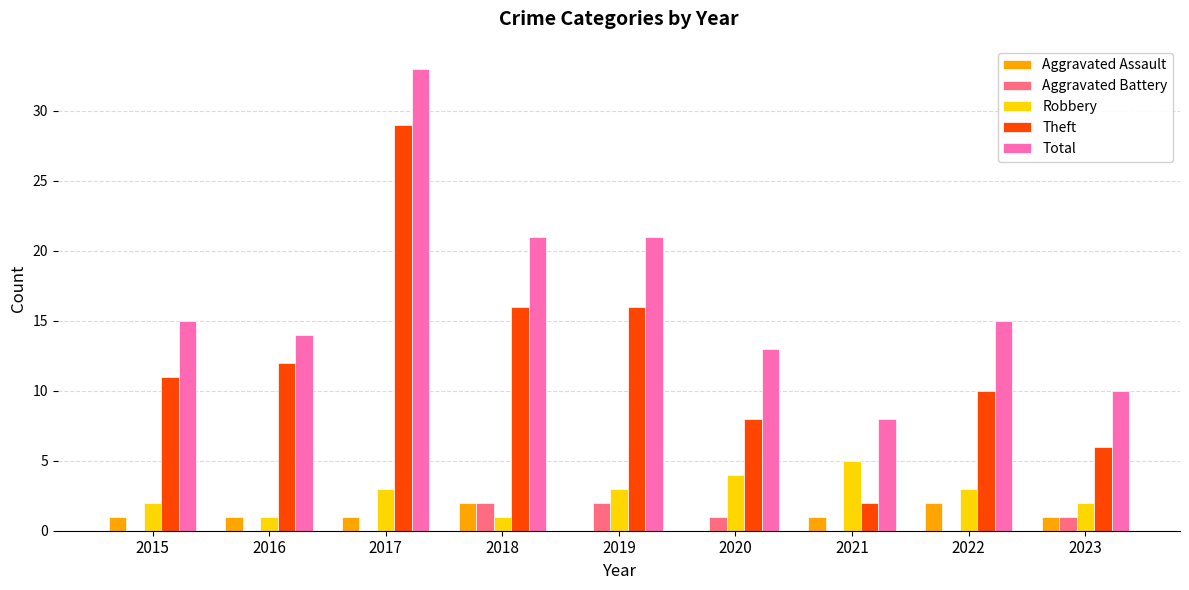

What is the sum of the Robbery values at 2023 and 2016?

3